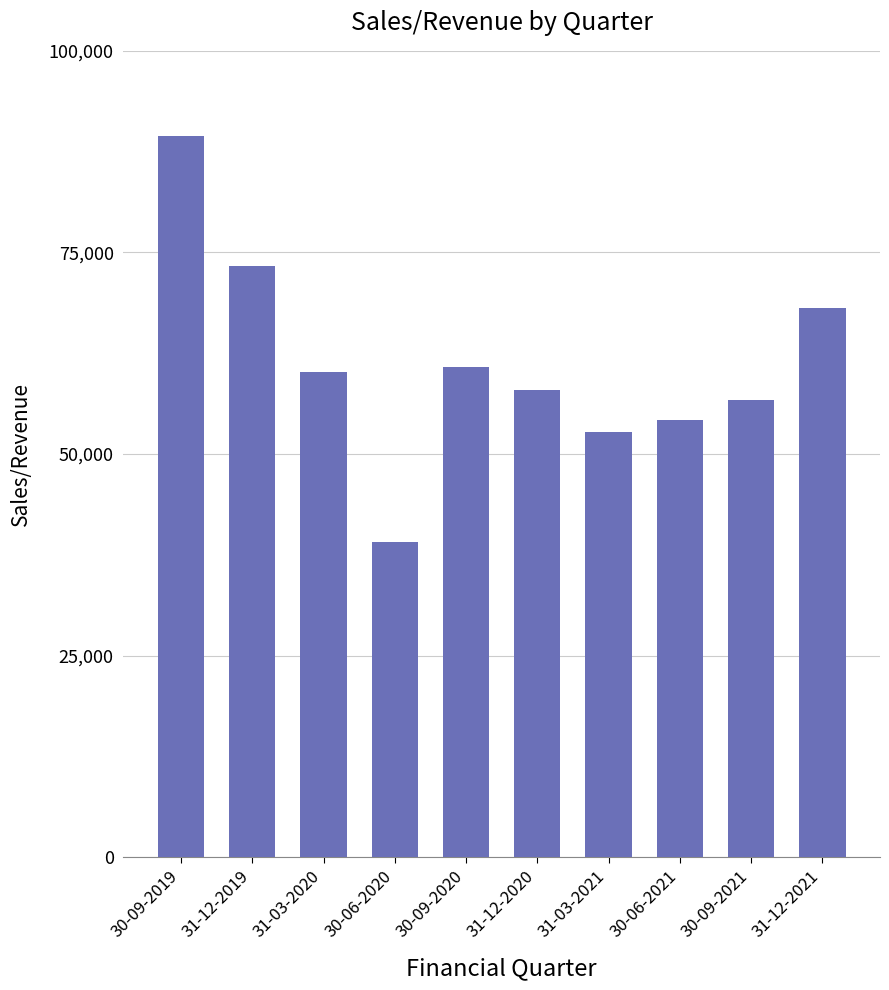

What is the sum of all values?

612213.4